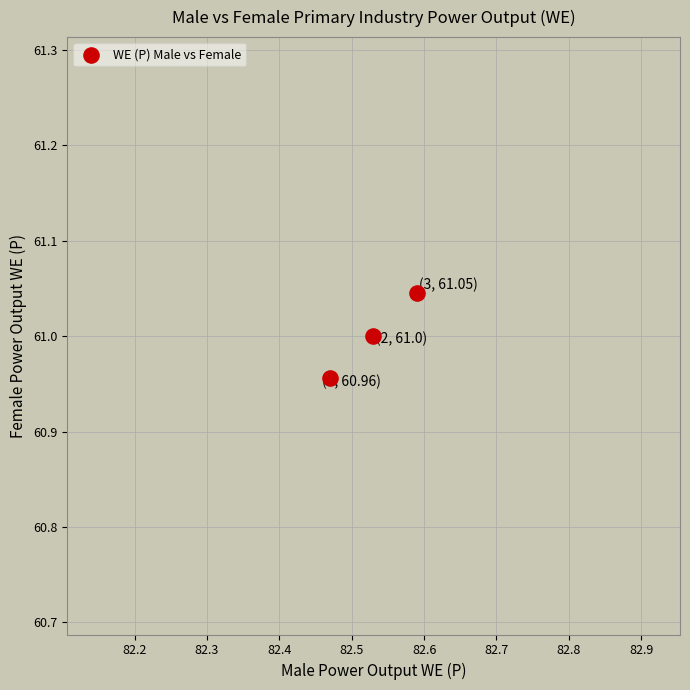

What is the average X value?

82.5